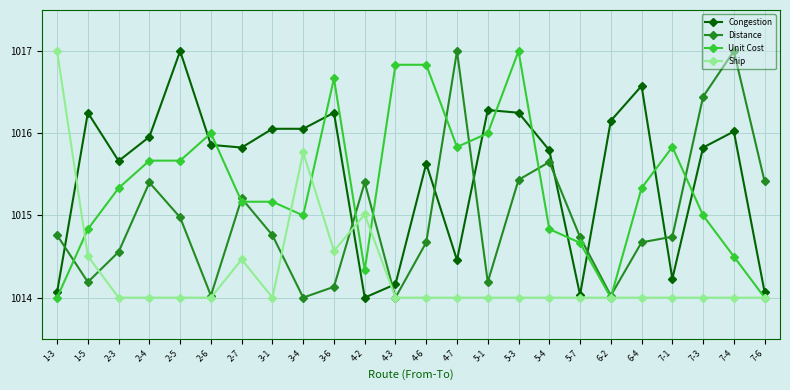

Between 2-7 and 5-7, which series saw the biggest shift?

Congestion